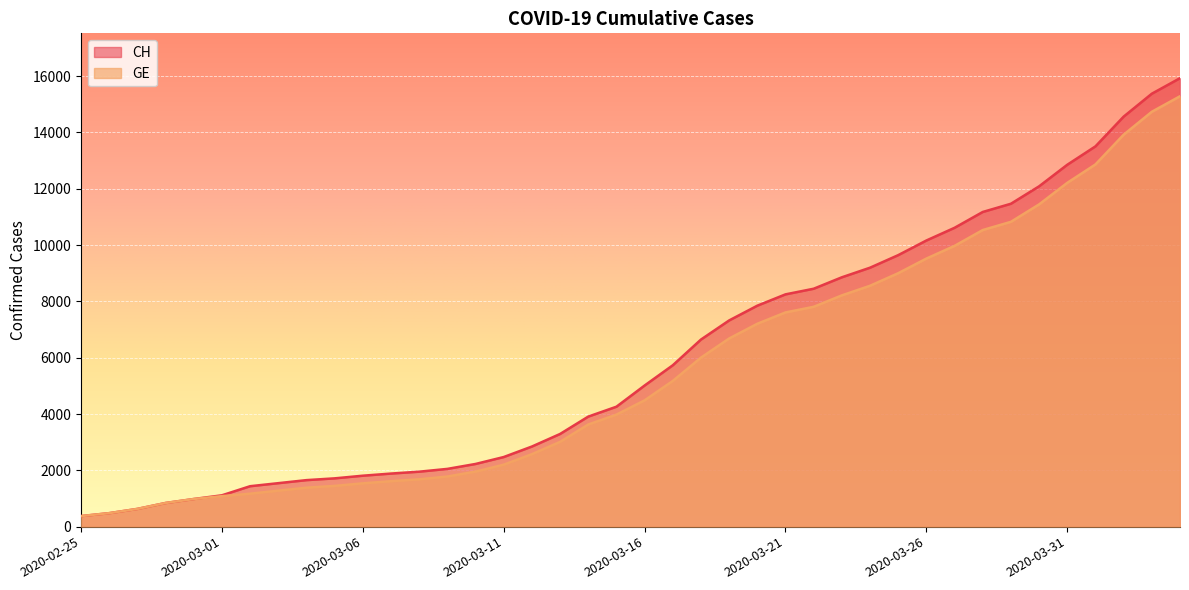

Which category has the highest value in the CH series?

2020-04-04